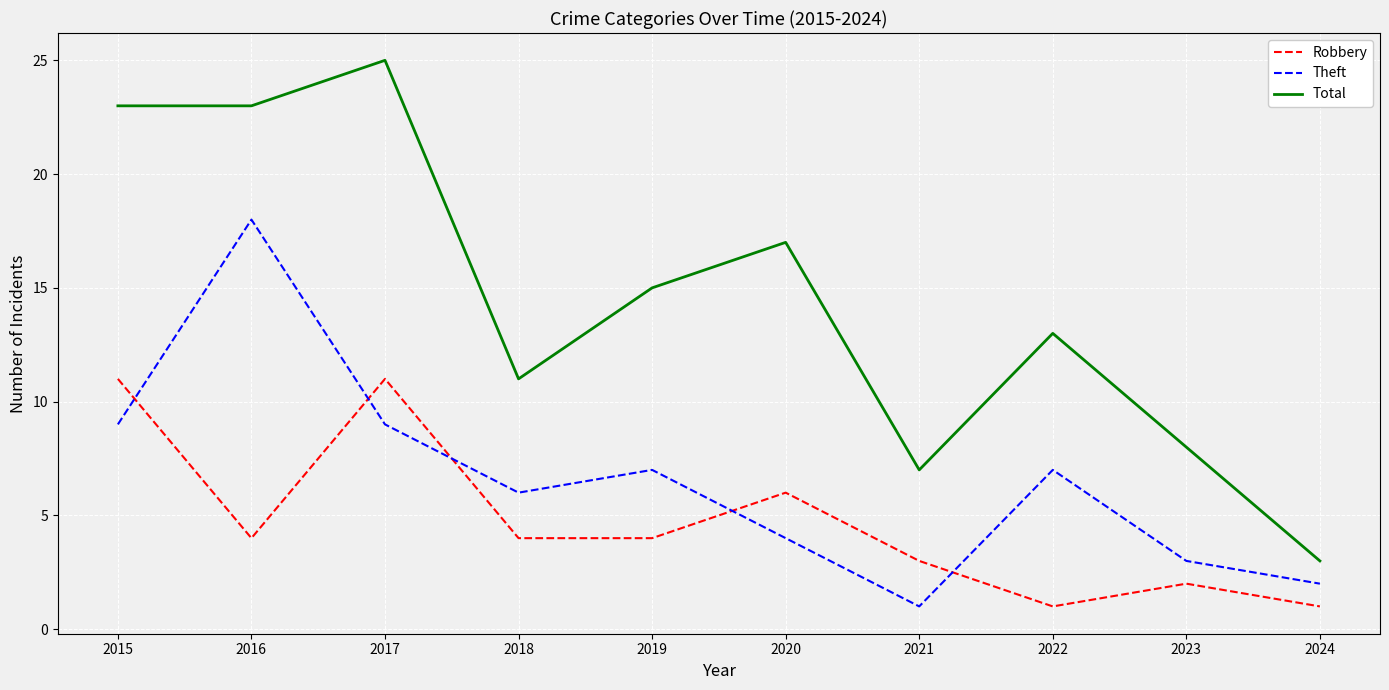

True or false: Total has a value of 14 at 2015.

False